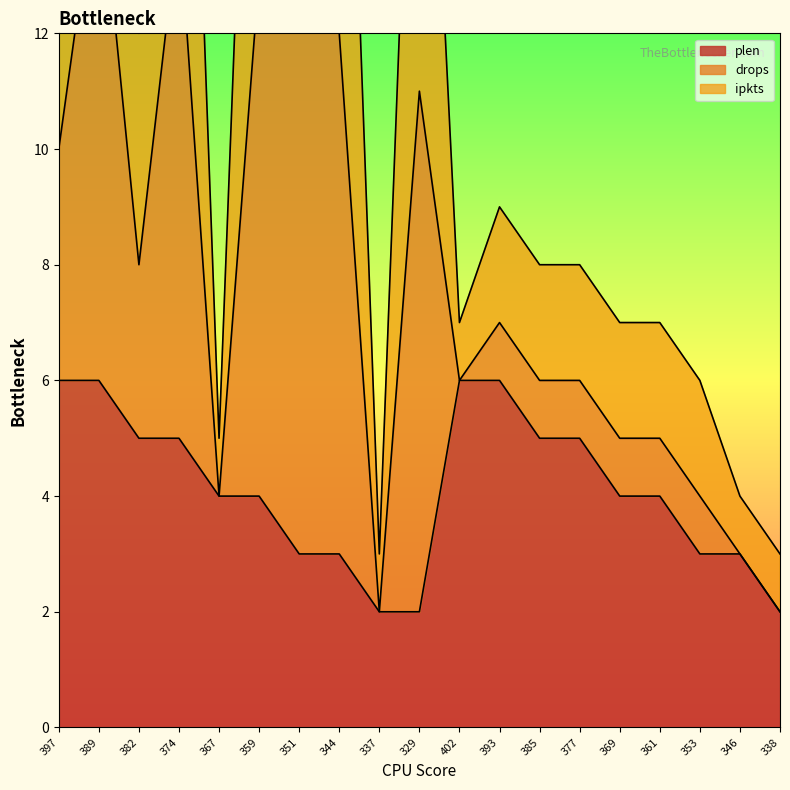

How many categories are shown in the chart?

19